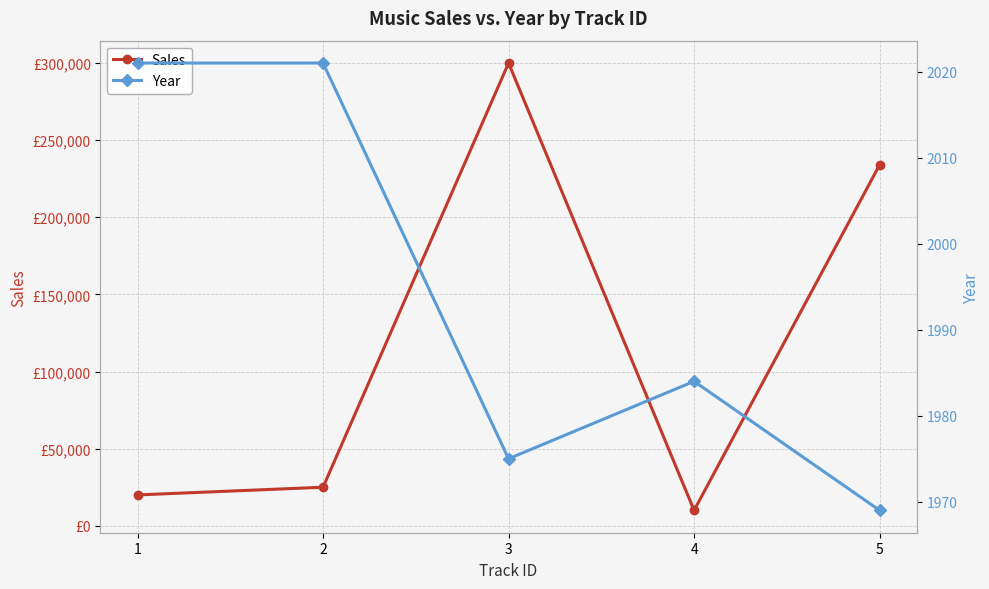

How many values in the Year series are below 1984?

2